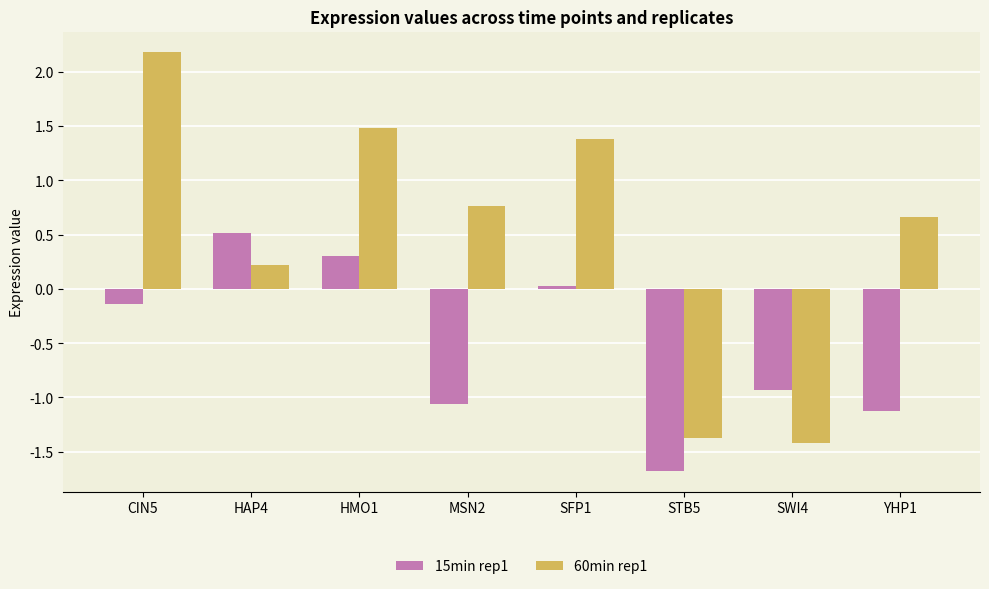

How many data points does each series have?

8